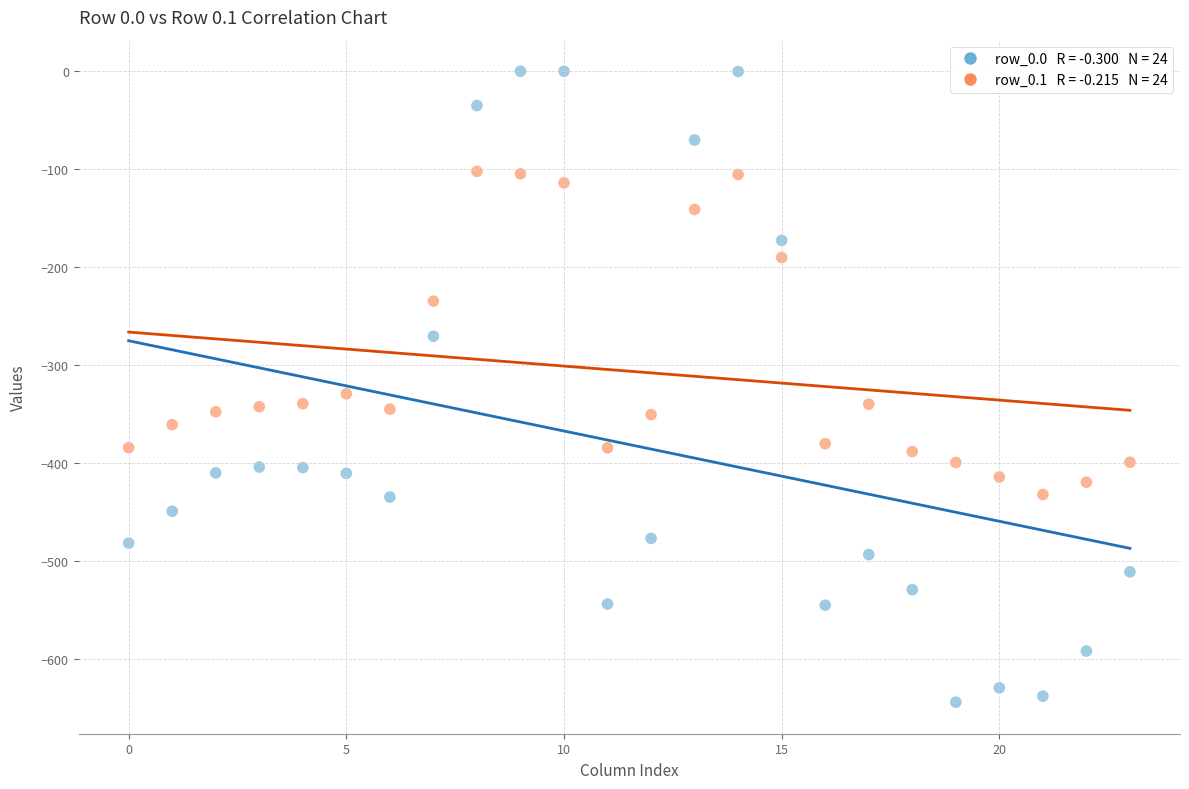

Across all series, what Y value is closest to -322?

-329.5